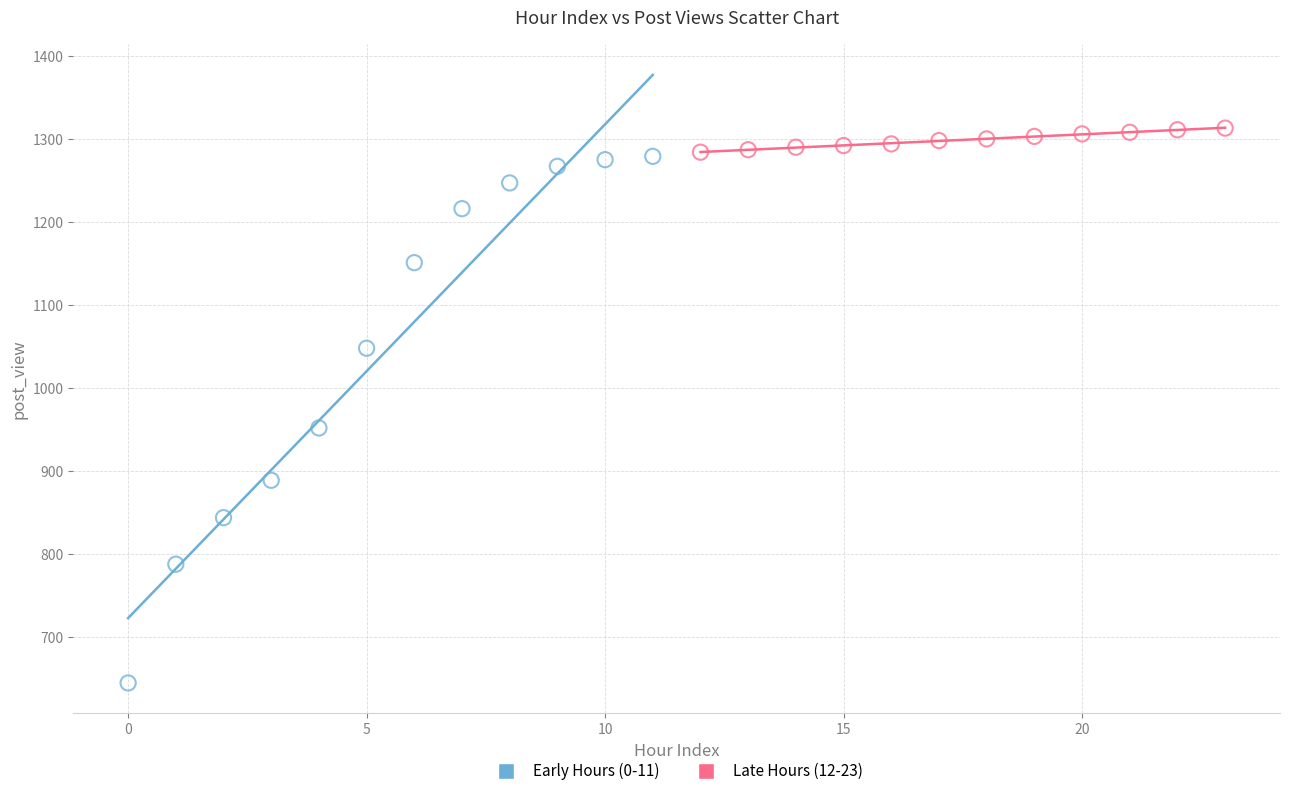

Which series reaches the minimum Y coordinate?

Early Hours (0-11)